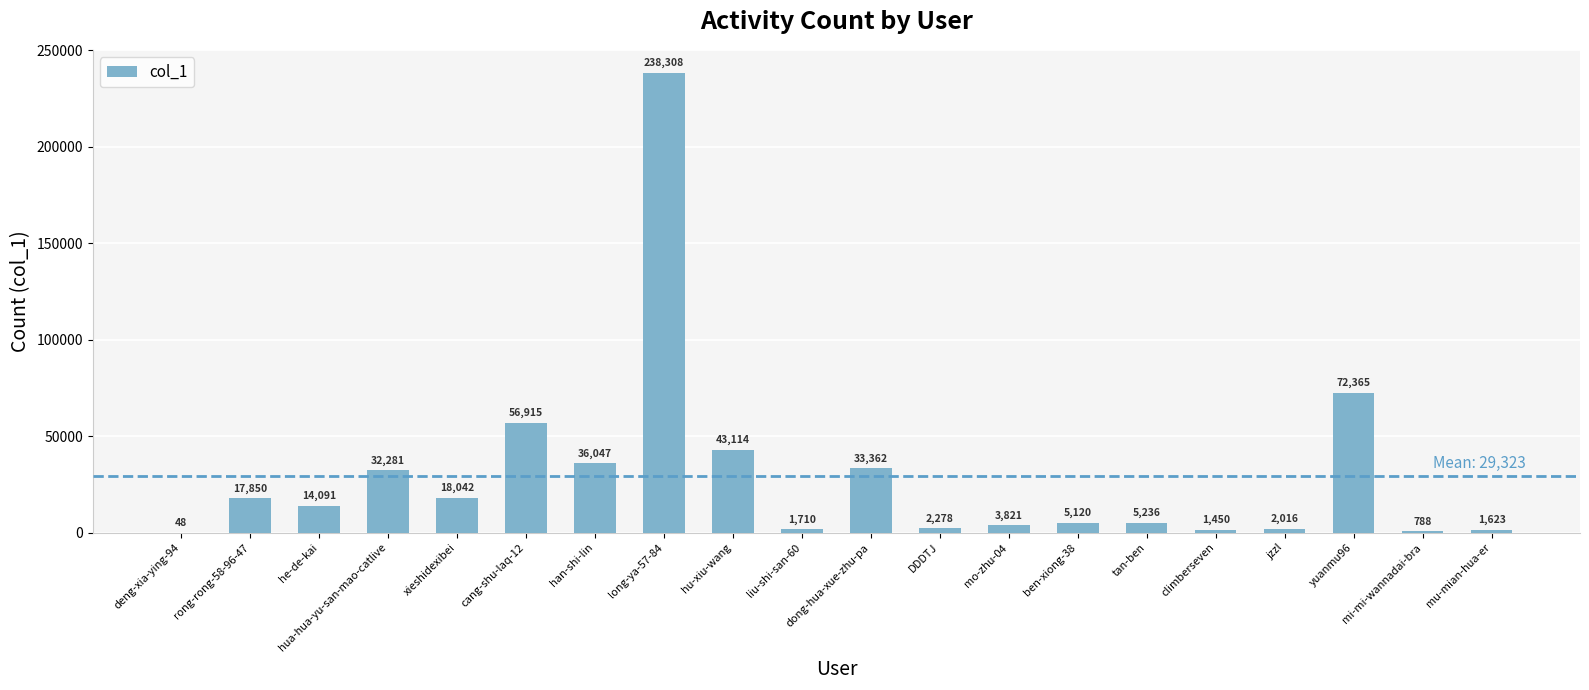

What is the change in value from deng-xia-ying-94 to han-shi-lin?

+35999